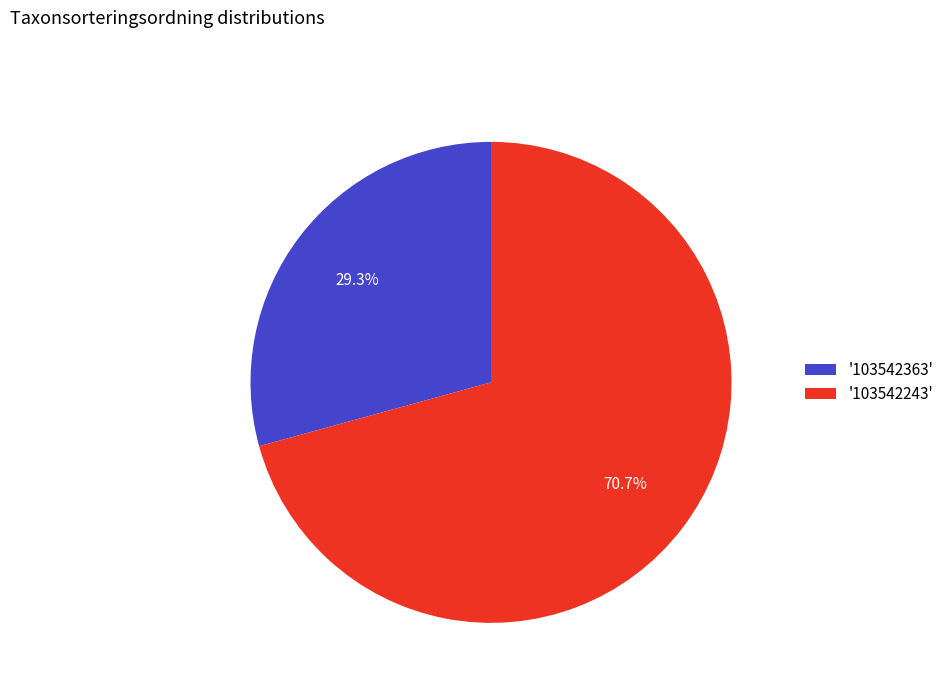

What is the majority slice?

'103542243'